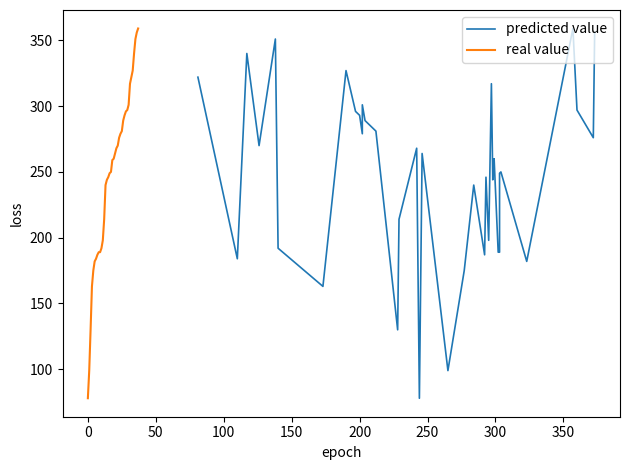

How many series are shown in this chart?

2